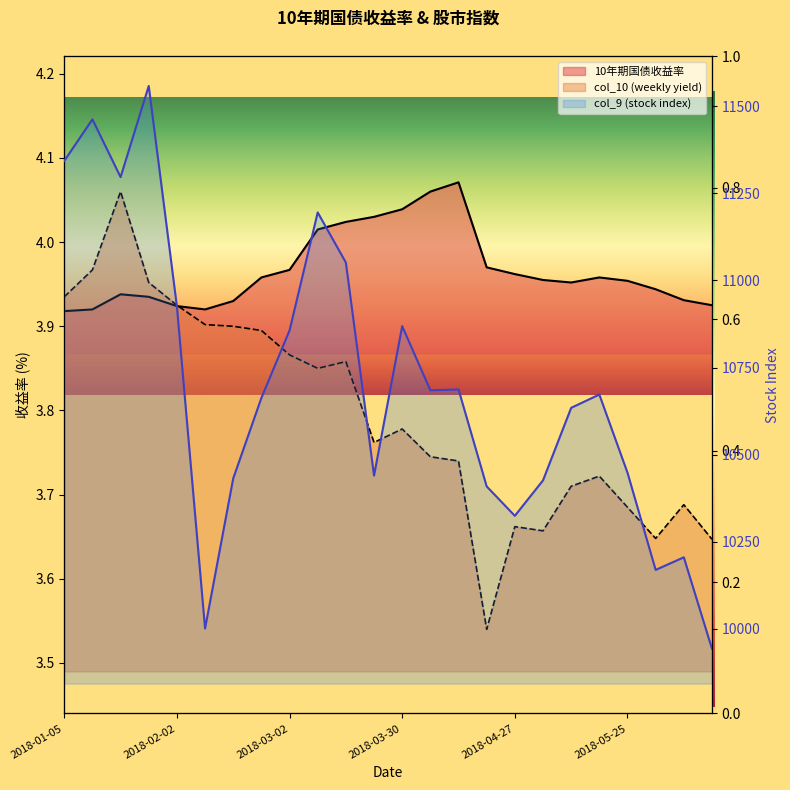

Which label corresponds to the smallest value in the chart?

2018-04-20